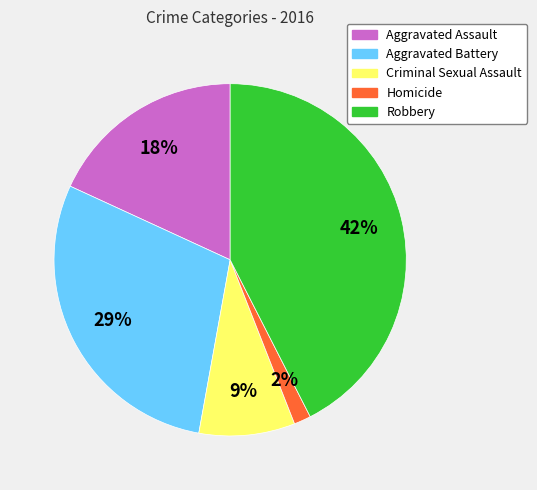

To the nearest percent, what percentage of the pie is Homicide?

2%